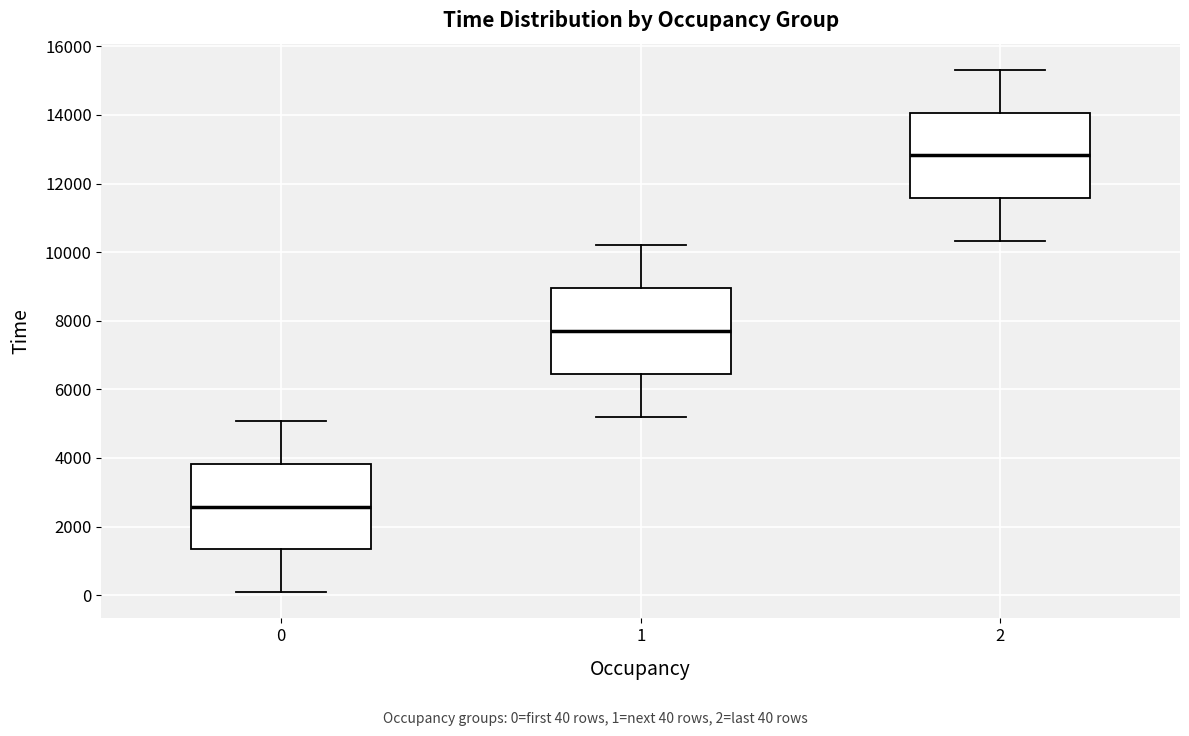

Reading left to right, read every box against the y-axis: the position of its median line, the range the box covers, and the ends of its whiskers. The values are not printed on the chart, so give them approximately, as read against the axis.

0: median 2600, box 1400 to 3800, whiskers 0 to 5000
1: median 7800, box 6400 to 9000, whiskers 5200 to 10200
2: median 12800, box 11600 to 14000, whiskers 10400 to 15400